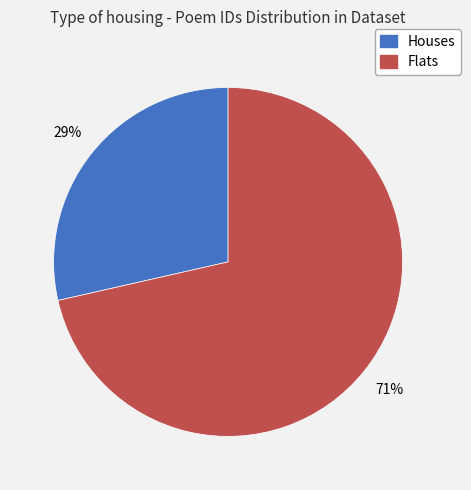

Does any single category account for the majority?

Yes